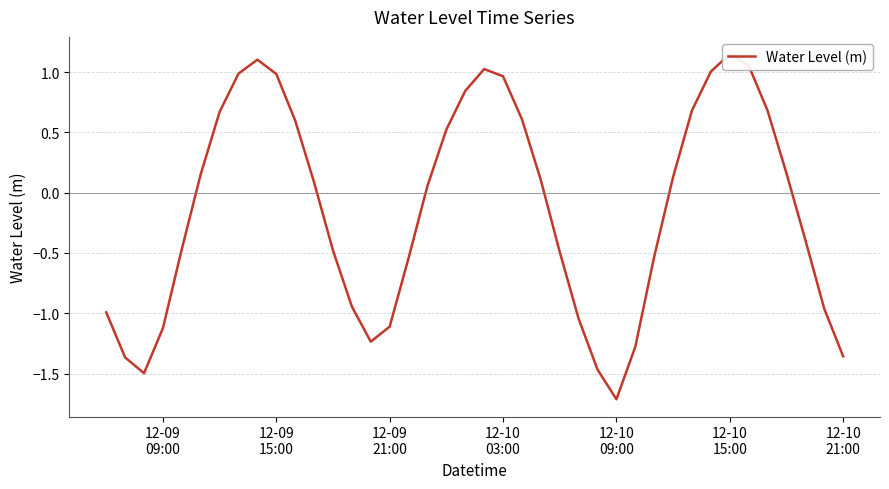

Reading left to right, what are all the values shown in this chart?

-1.0	-1.4	-1.5	-1.1	-0.5	0.2	0.7	1.0	1.1	1.0	0.6	0.1	-0.5	-0.9	-1.2	-1.1	-0.5	0.1	0.5	0.8	1.0	1.0	0.6	0.1	-0.5	-1.0	-1.5	-1.7	-1.3	-0.5	0.1	0.7	1.0	1.1	1.1	0.7	0.2	-0.4	-1.0	-1.4